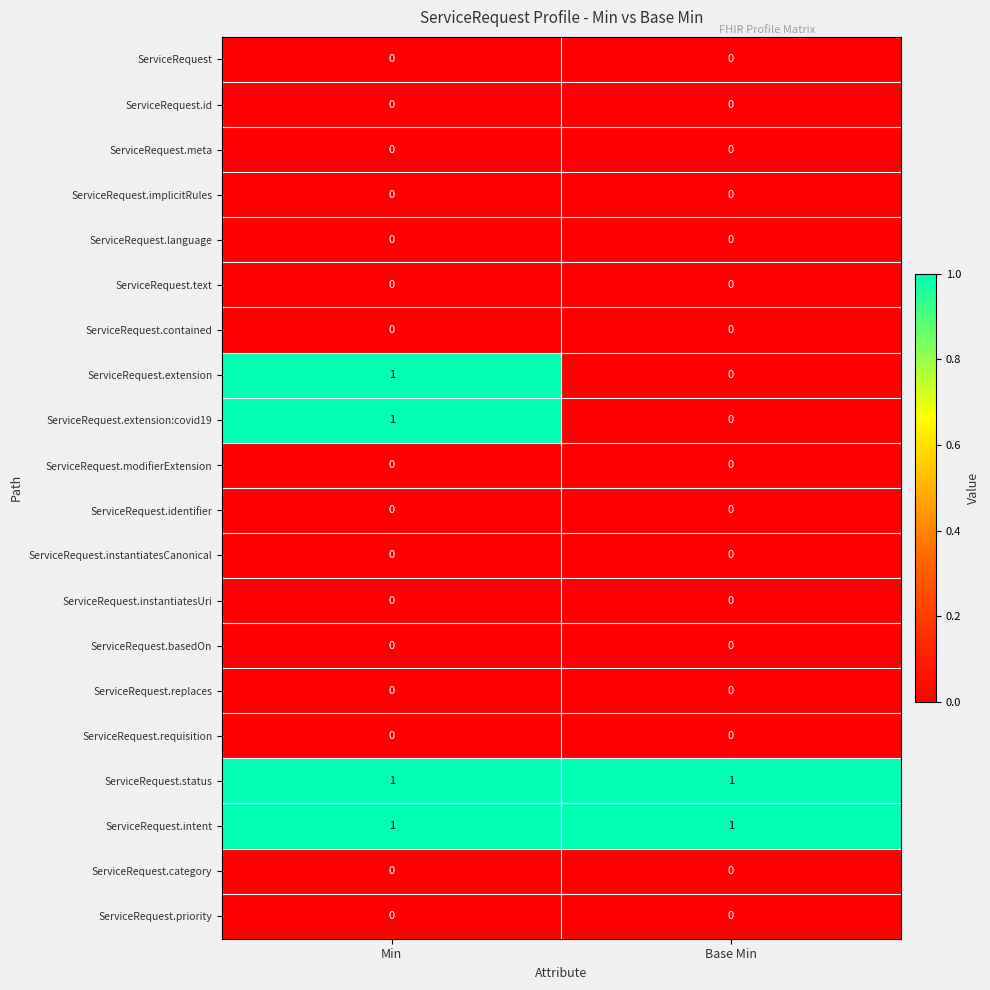

What is the total value across all series at Min?

4